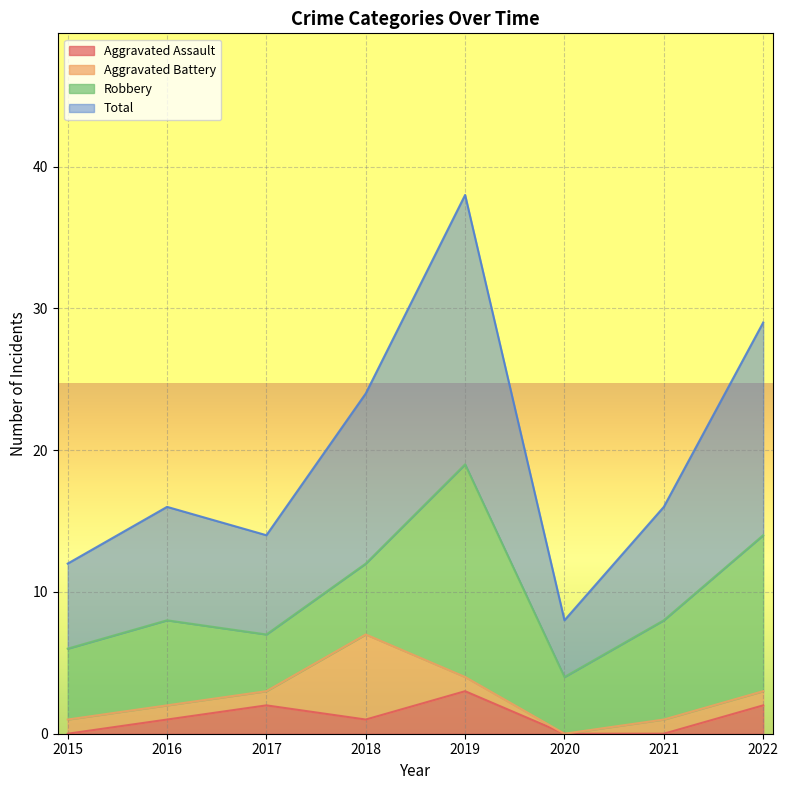

Is the value of Total at 2019 greater than the value of Aggravated Assault at 2019?

Yes